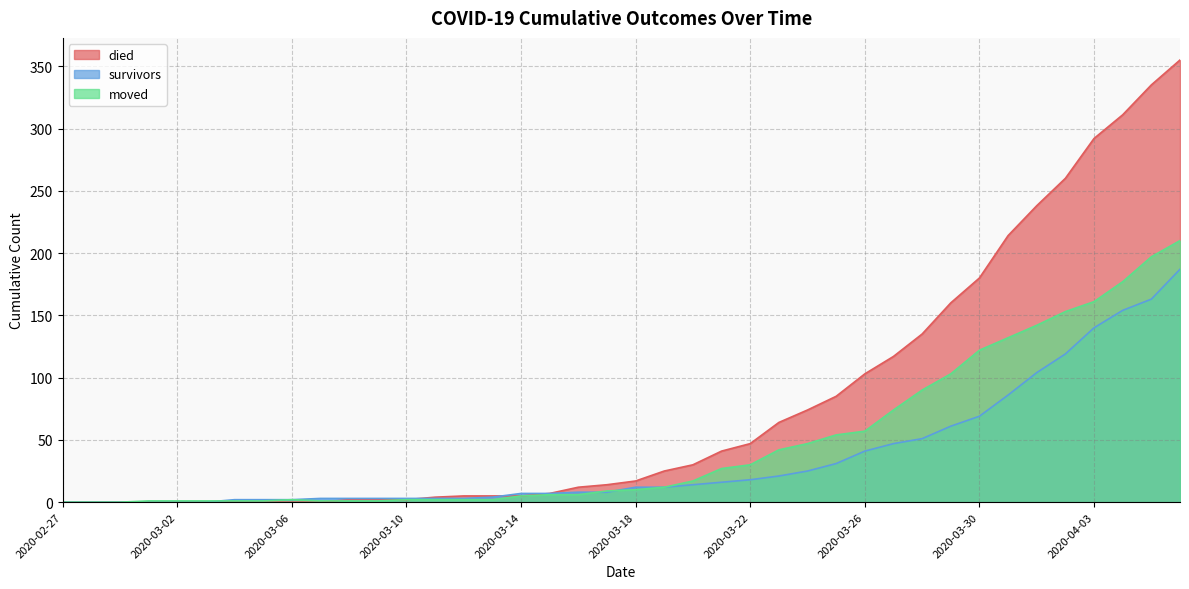

Which category has the lowest value in the moved series?

2020-02-27